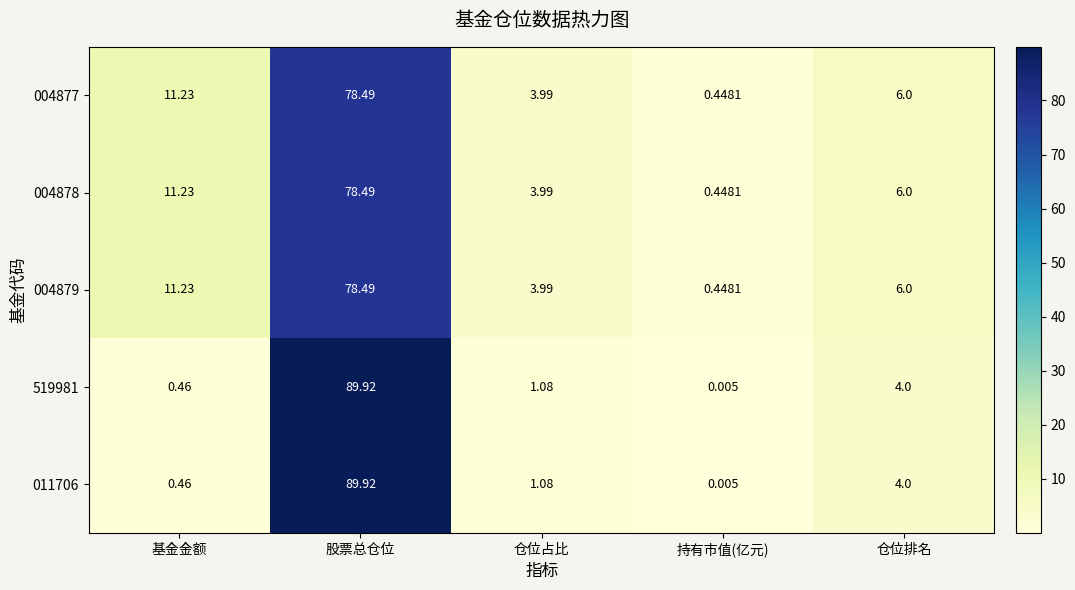

Is the value of 004879 at 仓位排名 greater than the value of 004877 at 仓位占比?

Yes